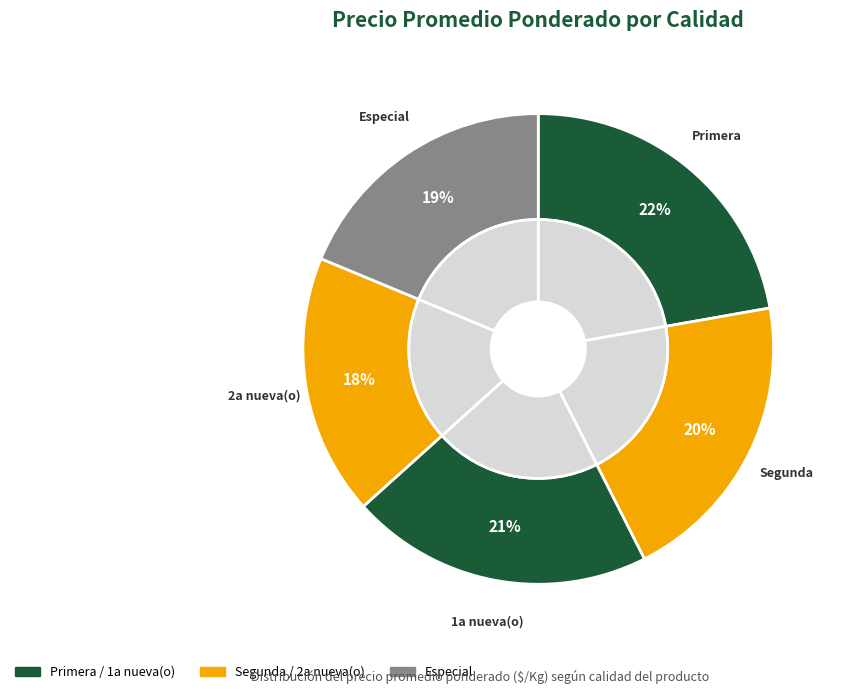

What percentage do Especial and 2a nueva(o) together represent?

36.7%